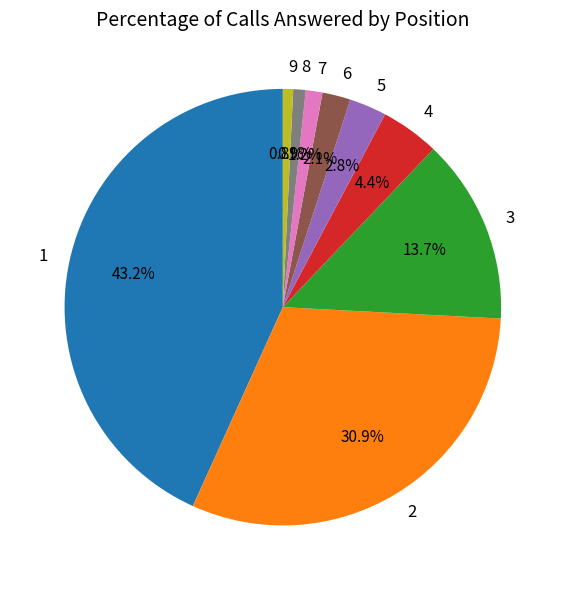

Approximately how many times larger is the value at 4 compared to 1?

0.1